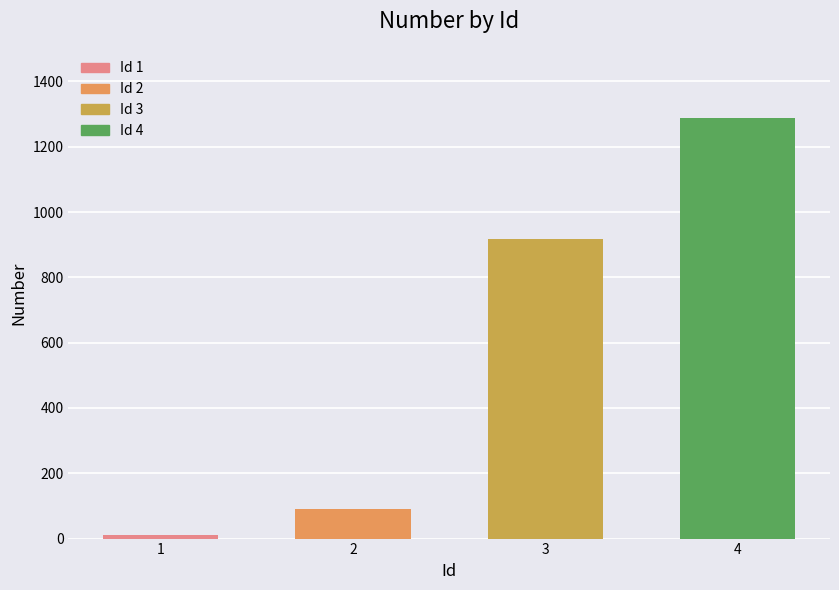

Which category has the lowest value across all series?

1